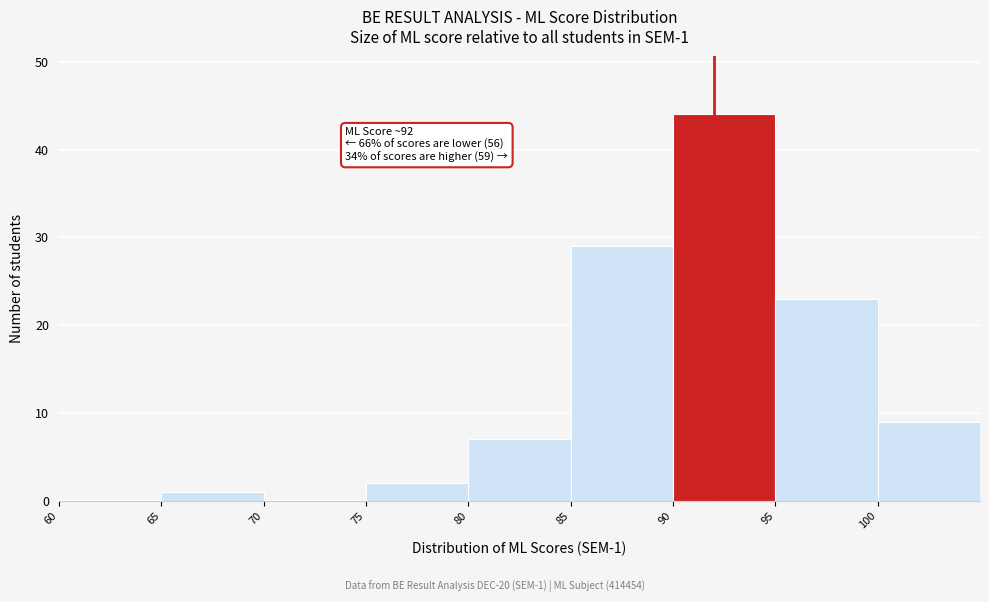

Over which range of the x-axis is the bar tallest?

90 to 95